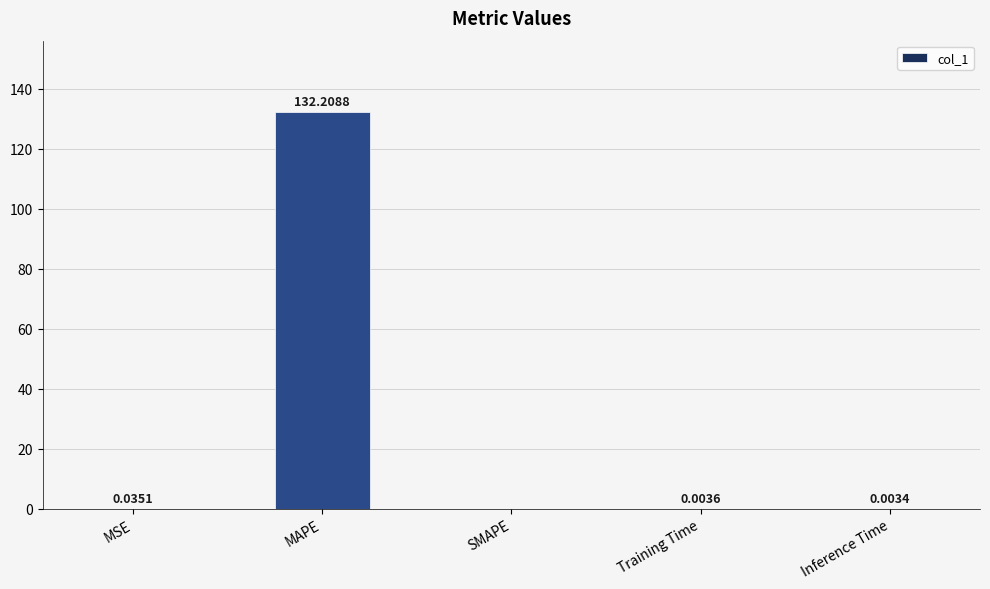

What is the average value?

26.5